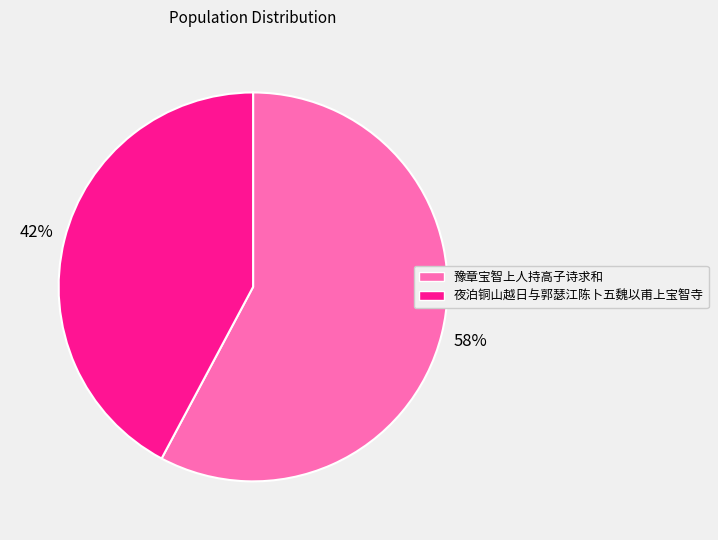

Between 夜泊铜山越日与郭瑟江陈卜五魏以甫上宝智寺 and 豫章宝智上人持高子诗求和, which is larger?

豫章宝智上人持高子诗求和